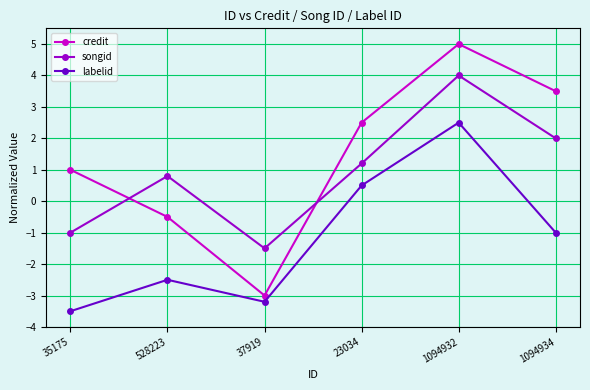

Where is the first local minimum for songid?

37919